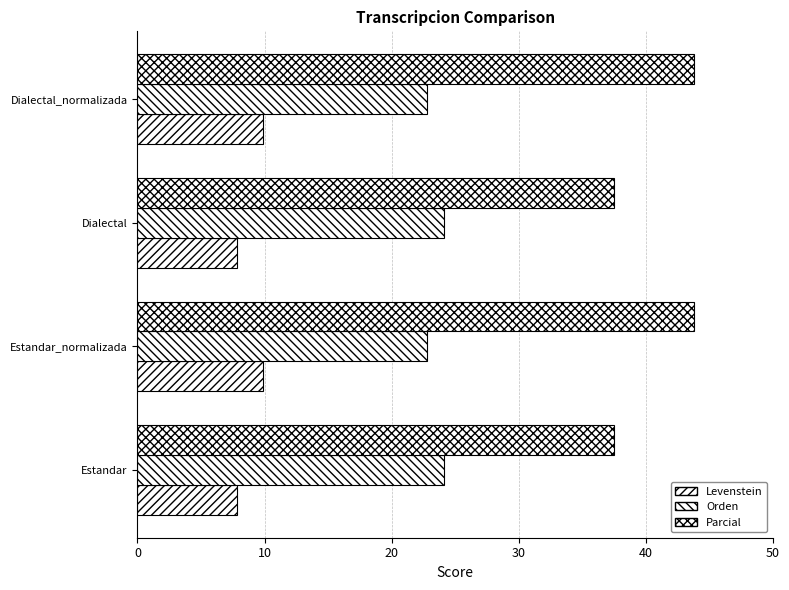

Which series has the largest total across all categories?

Parcial